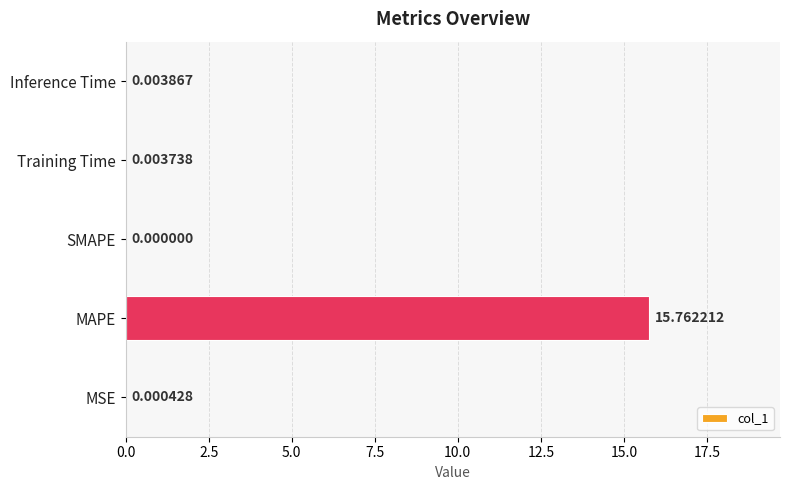

What is the change in value from MSE to MAPE?

+15.8